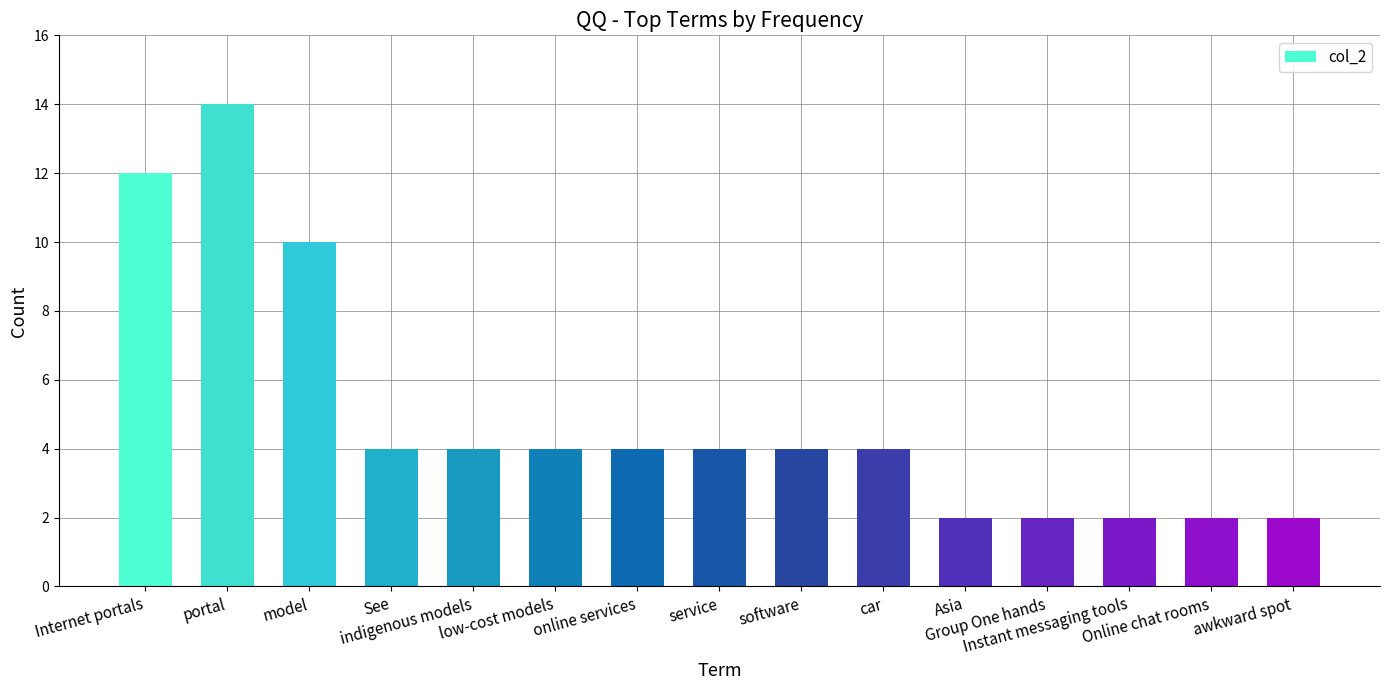

How many bars are there in total?

15